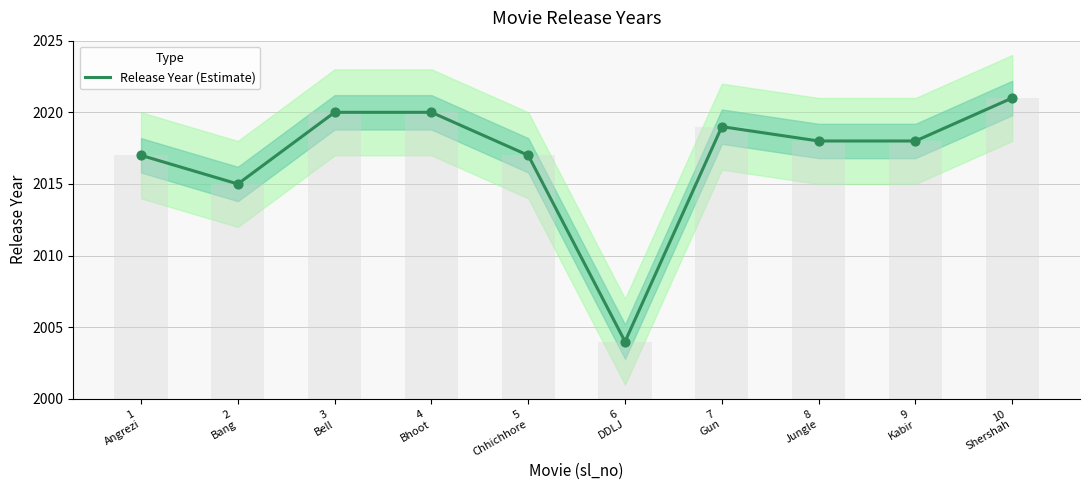

What is the change in value from 1
Angrezi to 10
Shershah?

+4